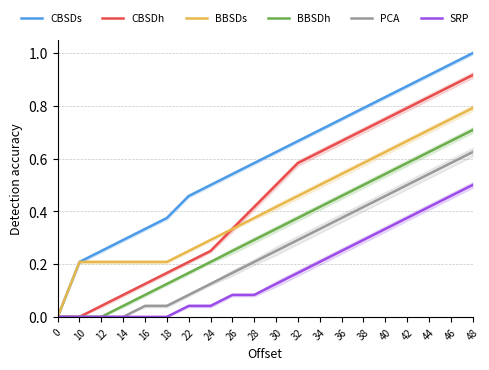

Which has a higher value, 48 or 38?

48